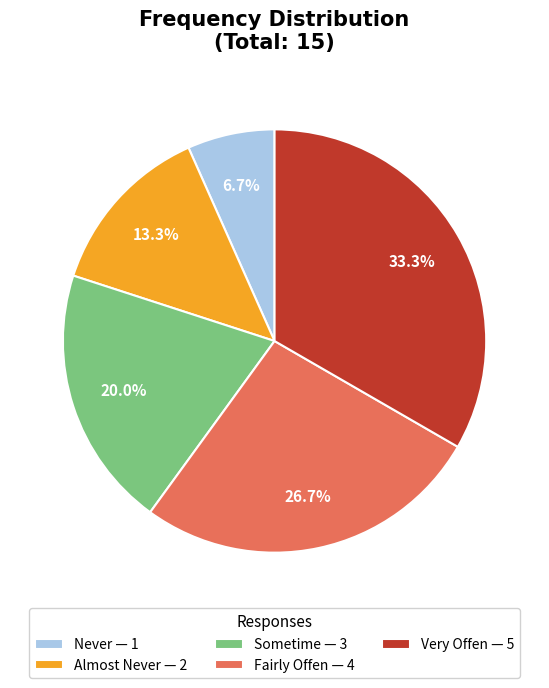

What percentage is the Never slice, to the nearest percent?

7%